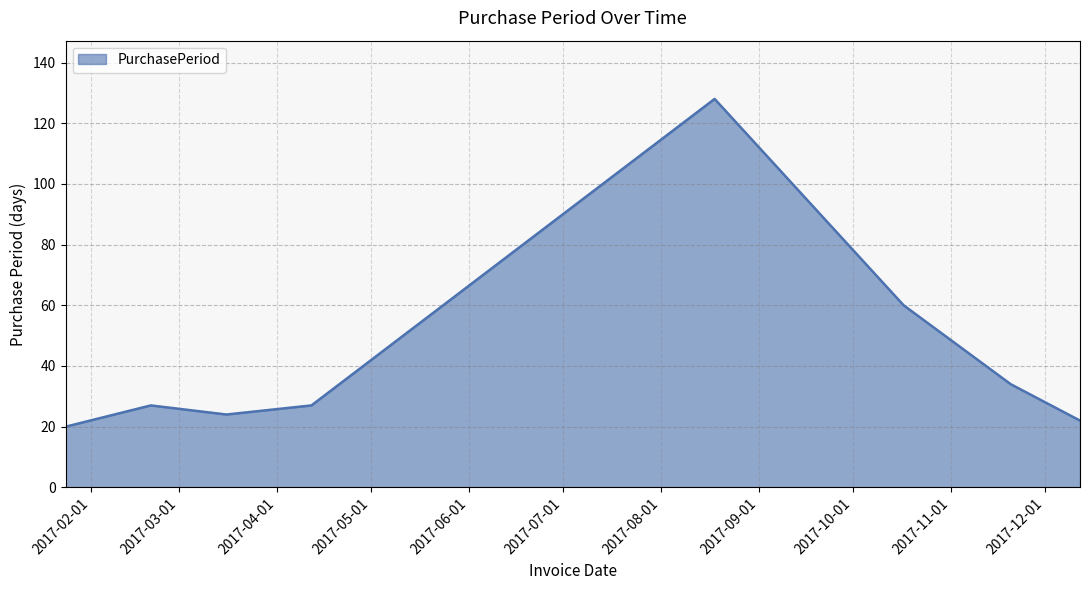

What is the minimum value shown in the chart?

20